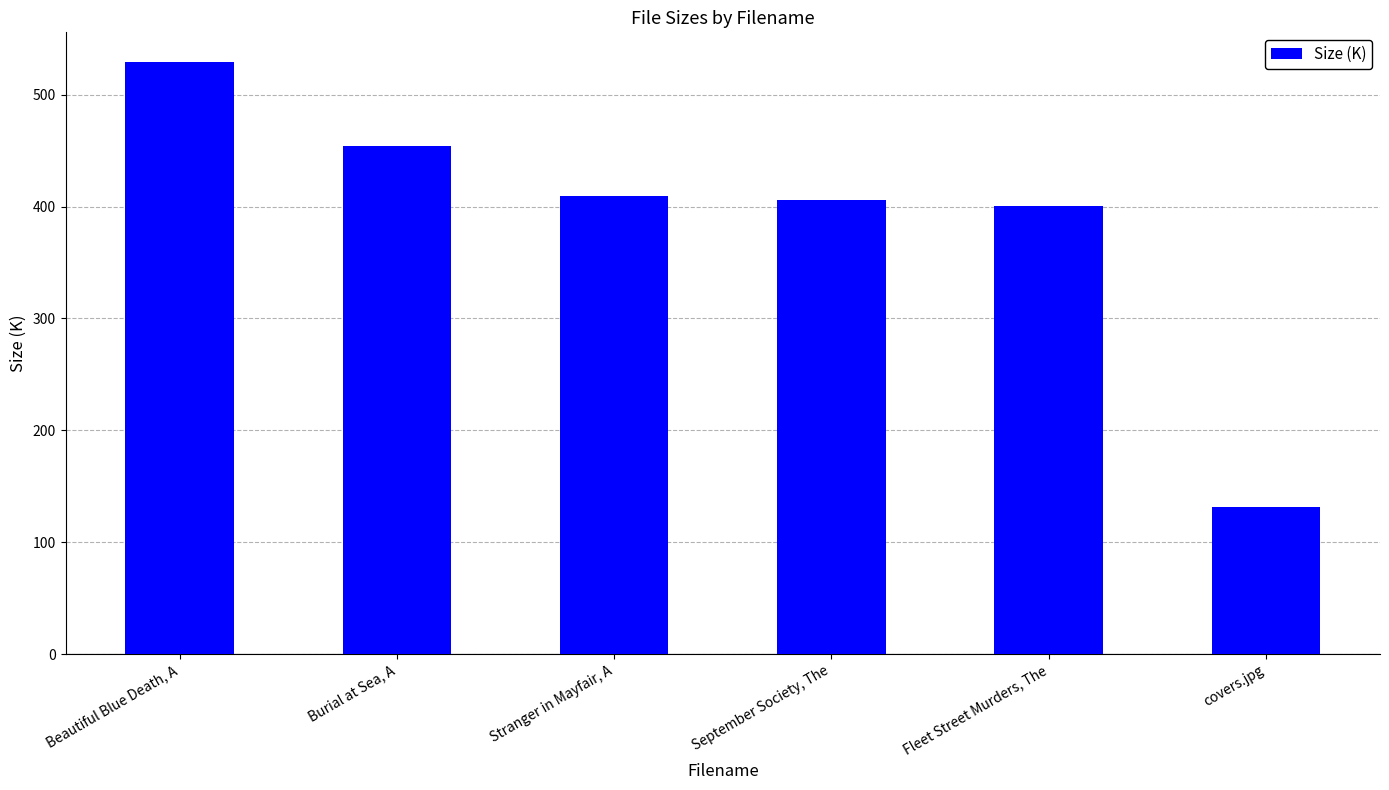

What is the average value?

388.4